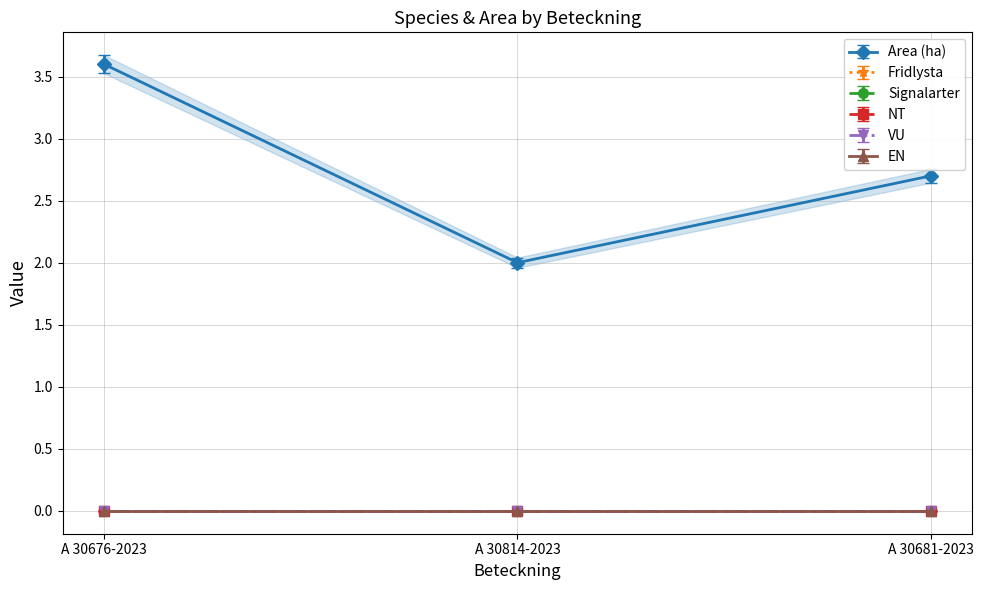

Is the value of EN at A 30676-2023 greater than the value of Fridlysta at A 30676-2023?

No